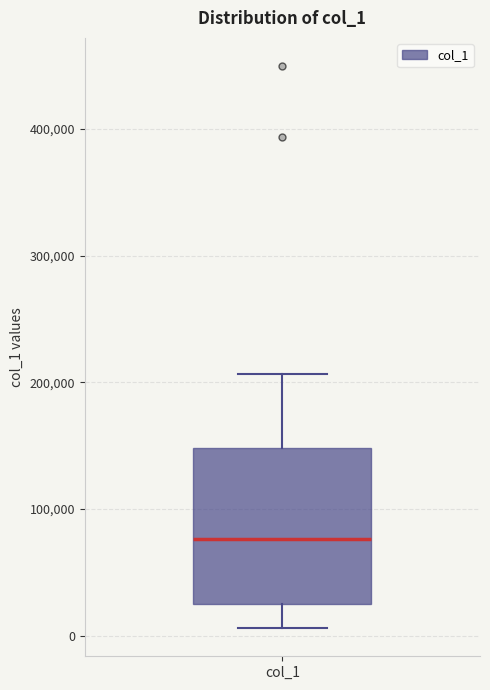

Transcribe this box plot: give where the median line is, the range the box spans, and where the two whiskers end, as read against the y-axis. The values are not printed on the chart, so give them approximately, as read against the axis.

median 80000, box 30000 to 150000, whiskers 10000 to 210000